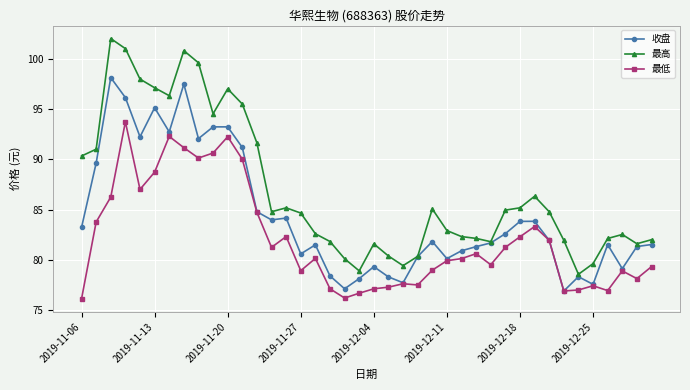

What is the value of the 最低 point at the 19th from the left?

76.2